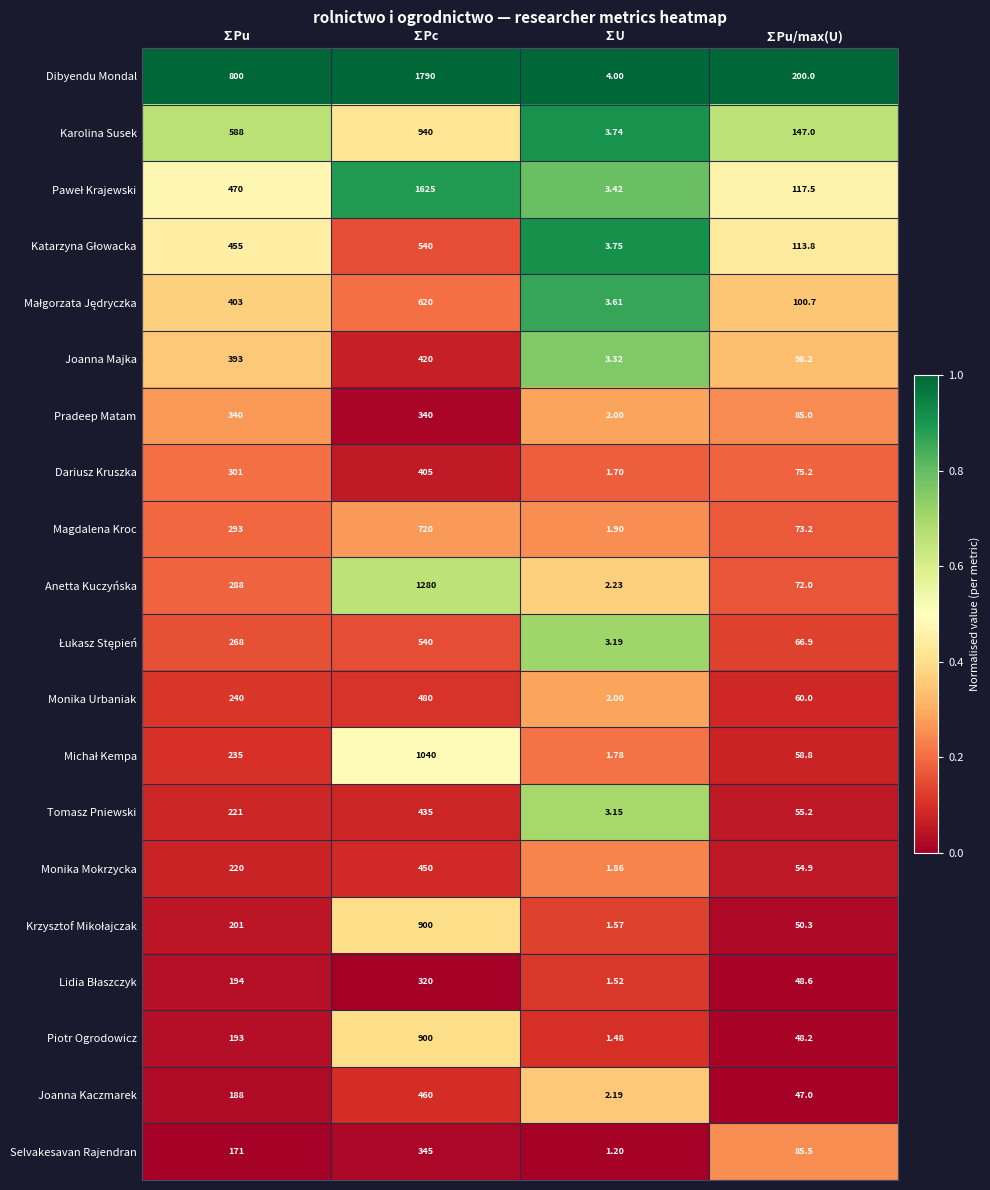

Where is Joanna Kaczmarek nearest to the value 231?

∑Pu